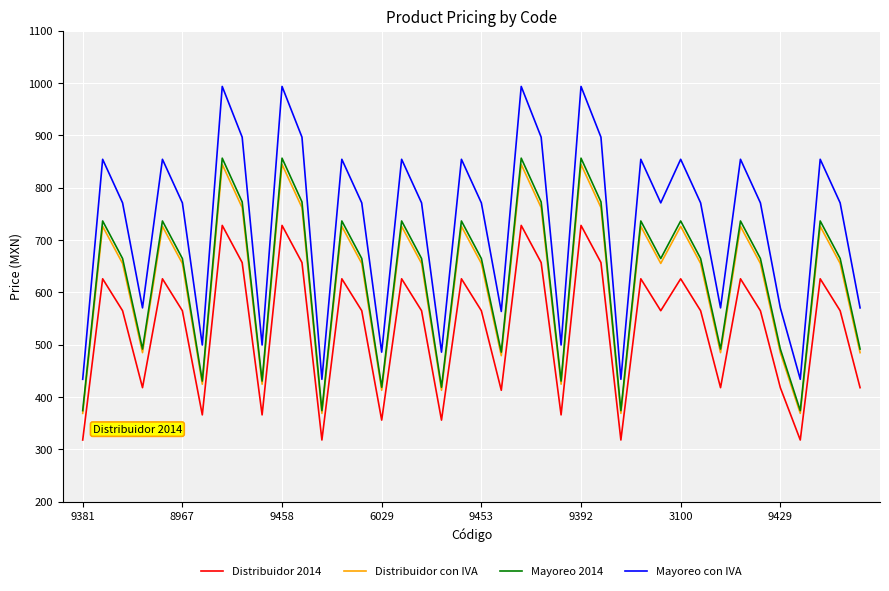

What is the maximum value shown in the chart?

993.5